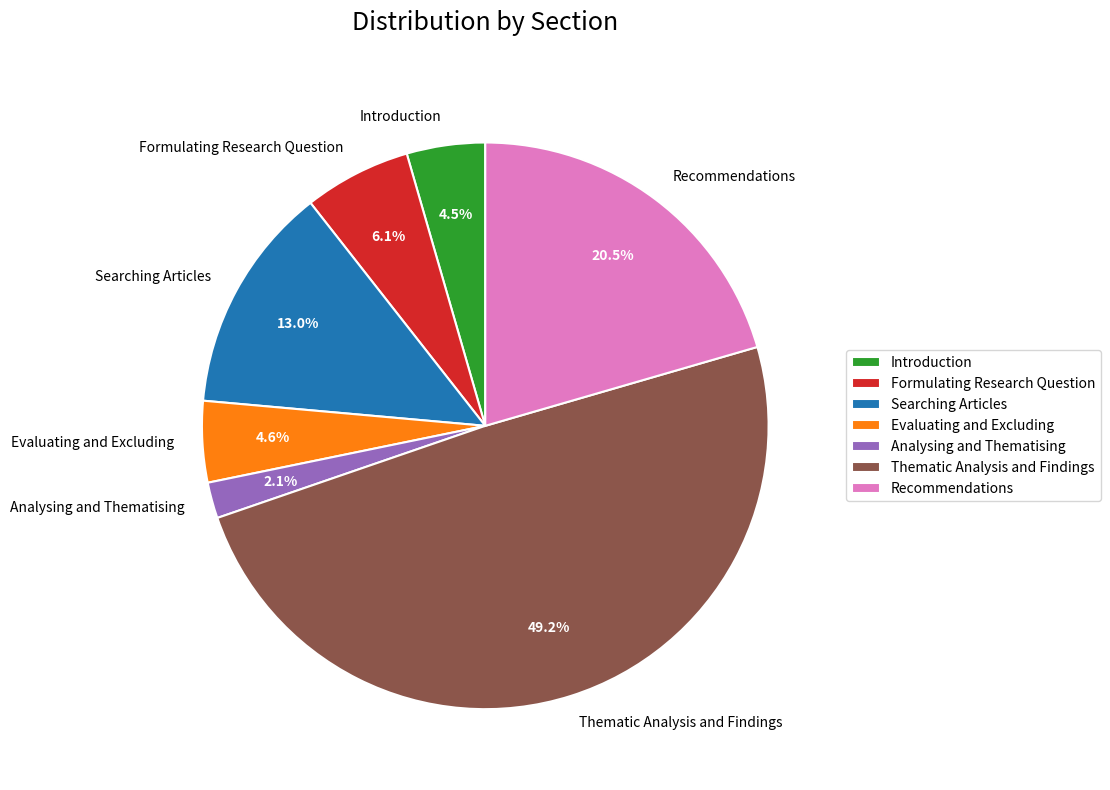

To the nearest percent, what percentage of the pie is Evaluating and Excluding?

5%